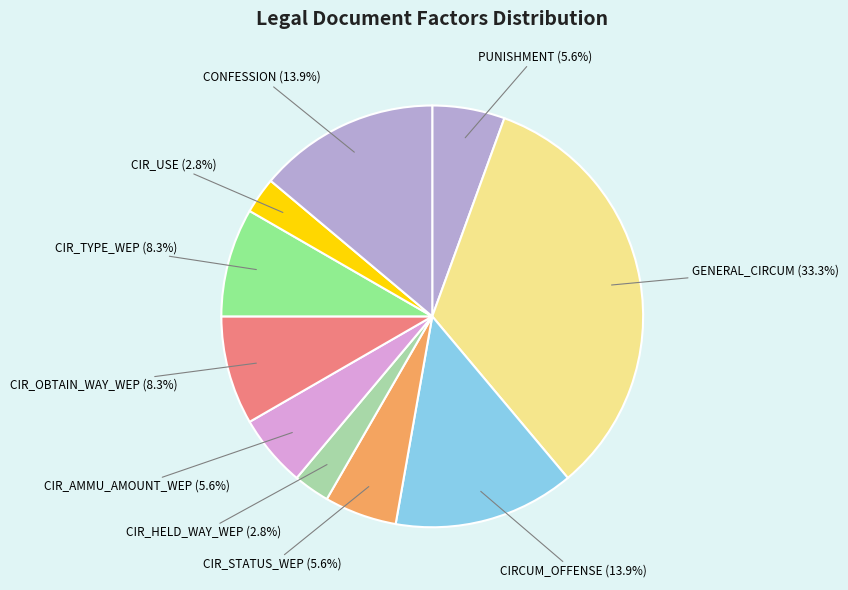

Count the number of slices in the pie.

10